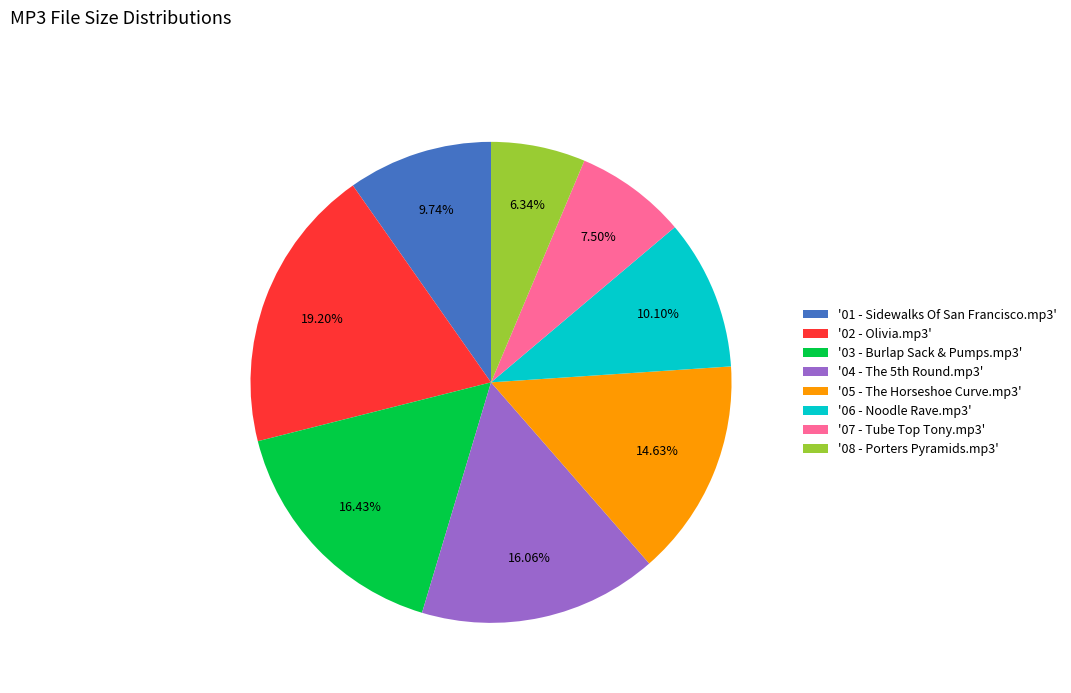

How many segments does this pie chart have?

8